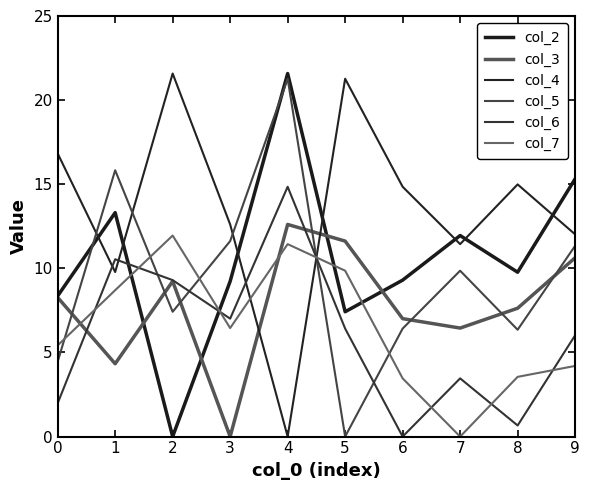

How many values in the col_7 series exceed 6?

5